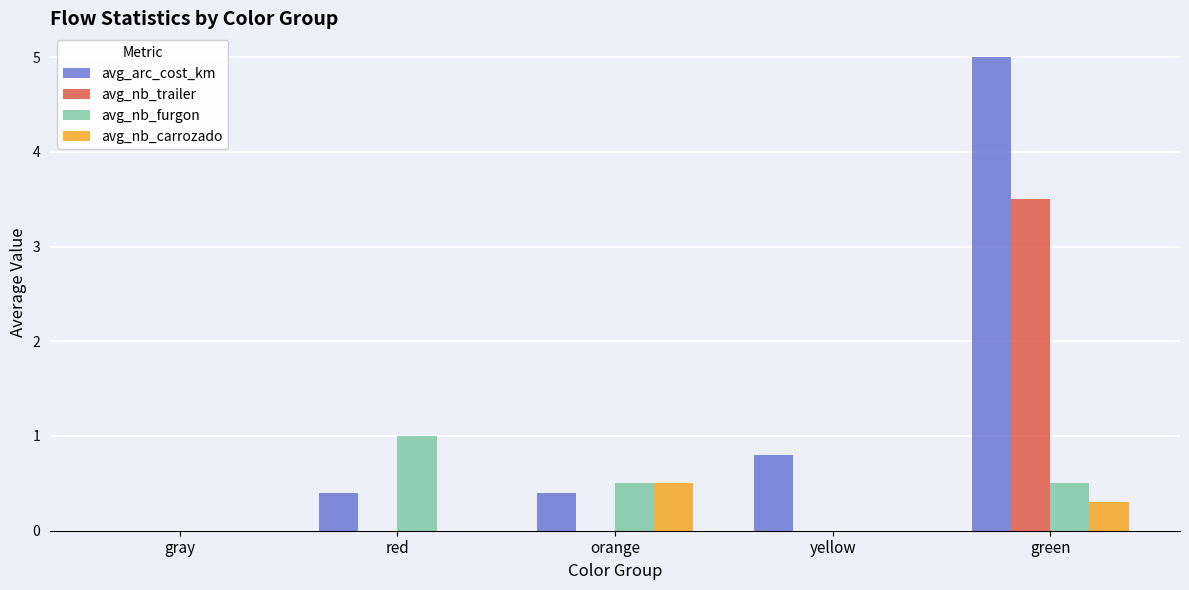

Which category has the highest value in the avg_nb_furgon series?

red